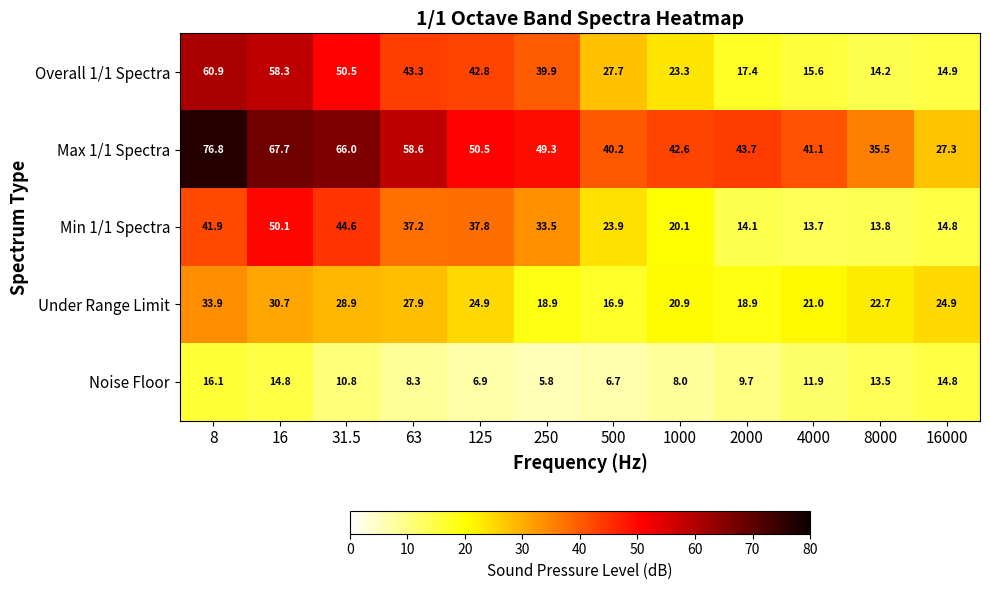

True or false: Under Range Limit has a value of 33.9 at 250.

False